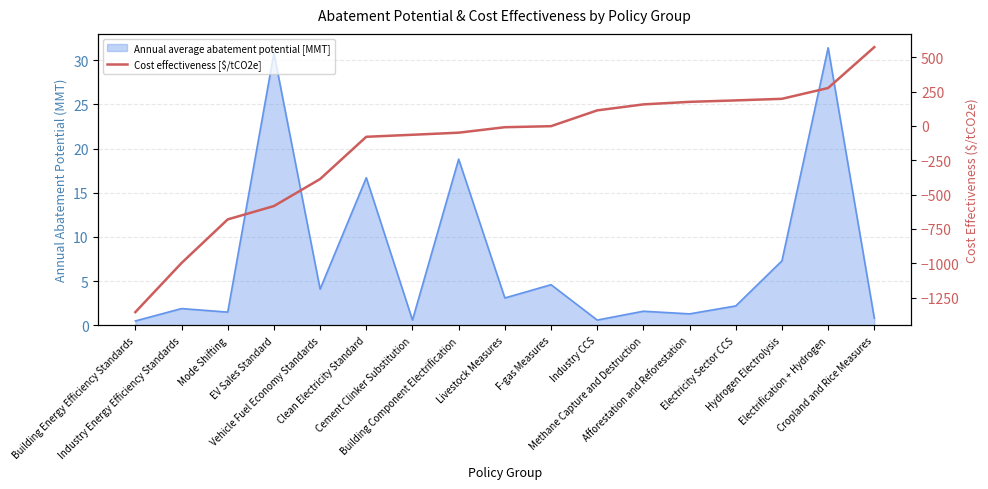

Does the chart display data point markers on the line(s)?

No